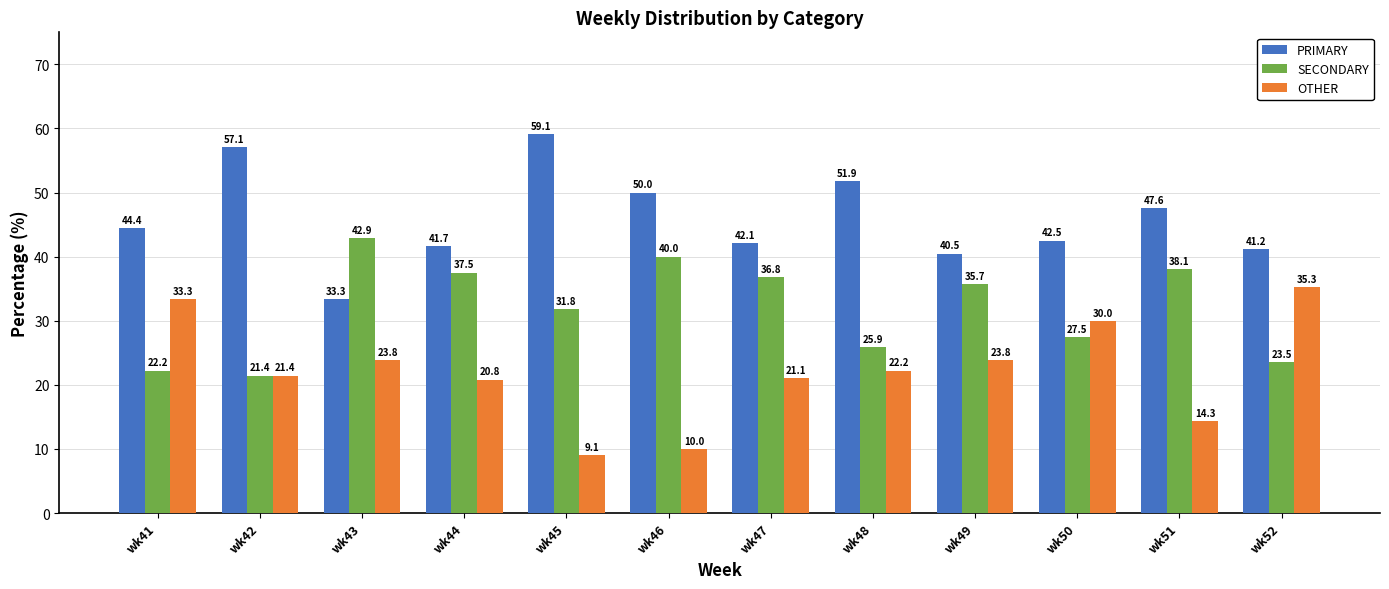

Which series has the largest range (max minus min)?

OTHER